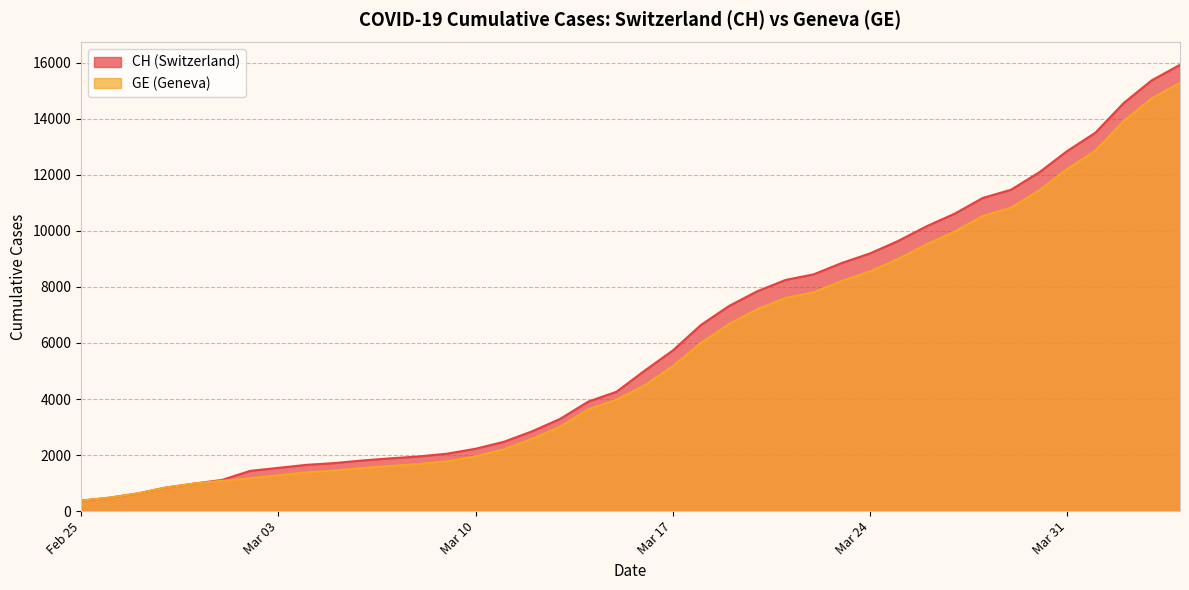

Which category has the highest value across all series?

2020-04-04